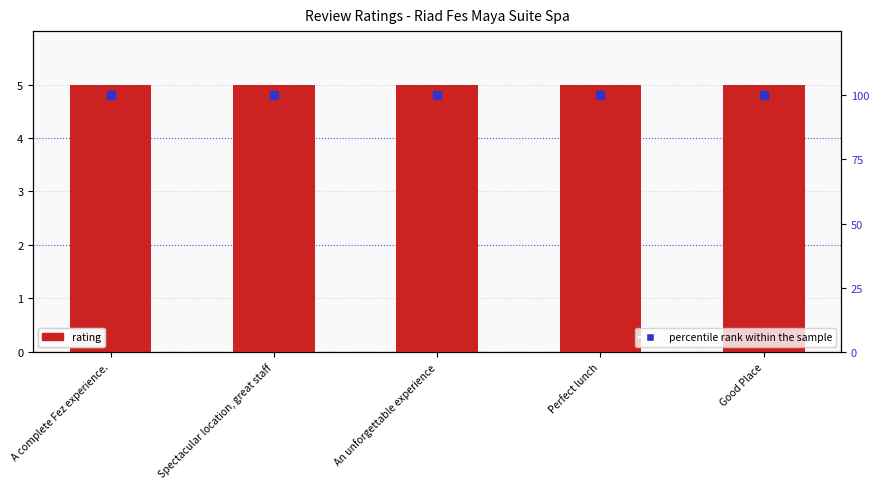

Which series reaches the minimum Y coordinate?

rating